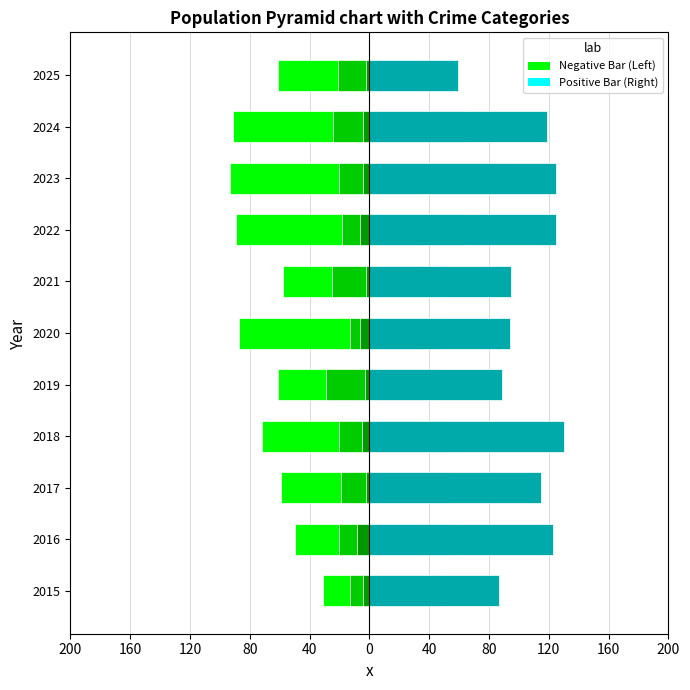

How many values in the Homicide series exceed -4?

4